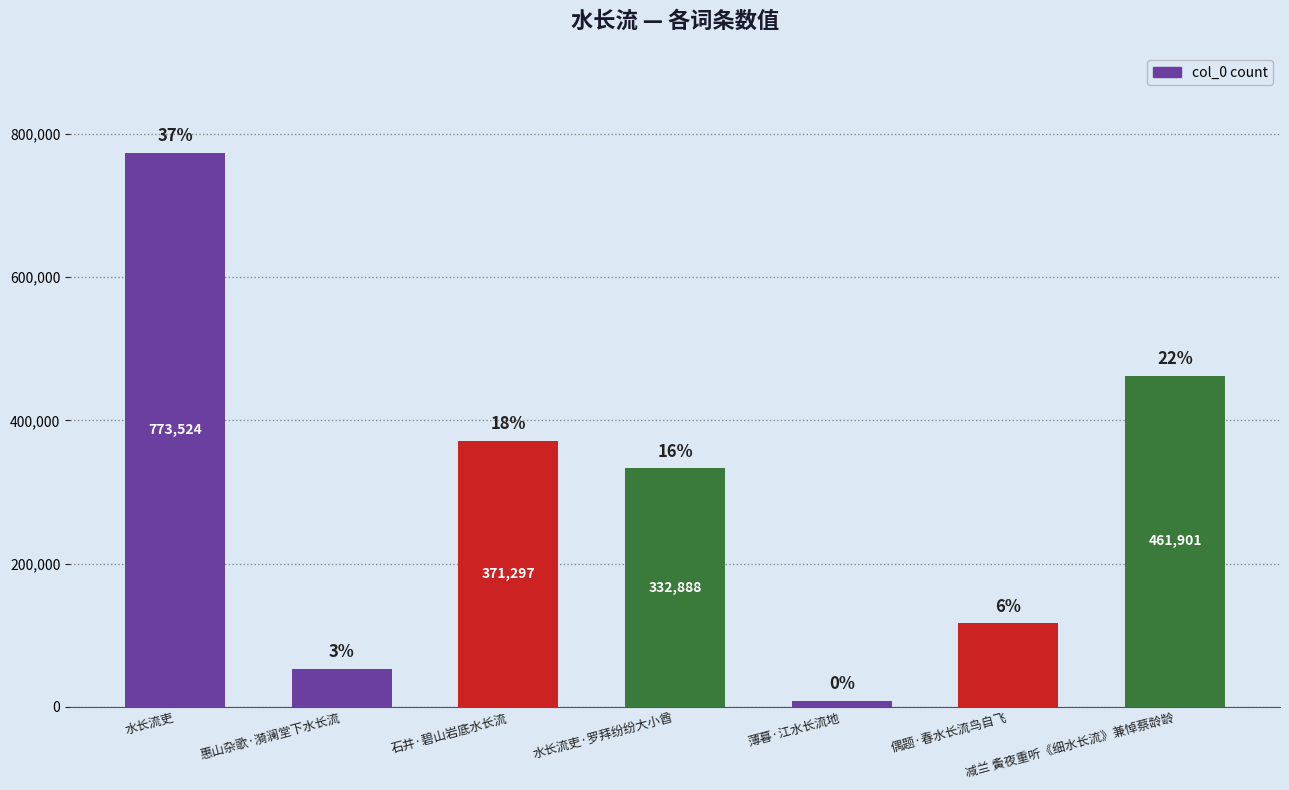

How many bars are there in total?

7